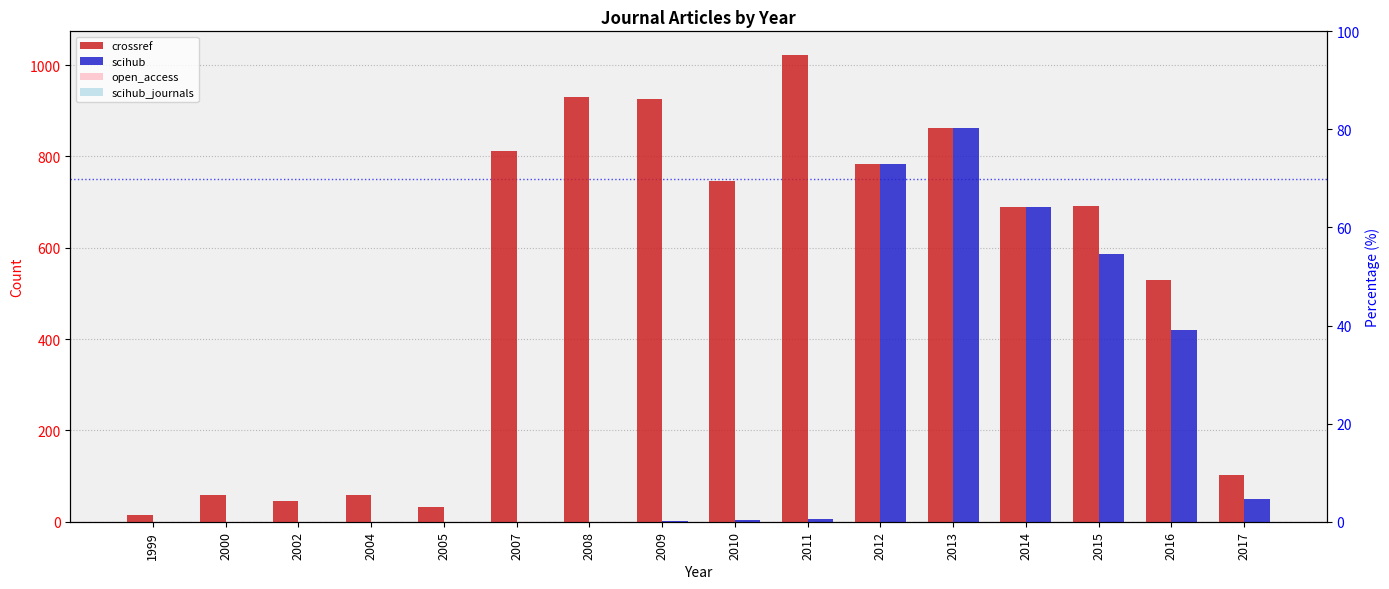

The scihub_journals series shows 1 at 2015. True or false?

True